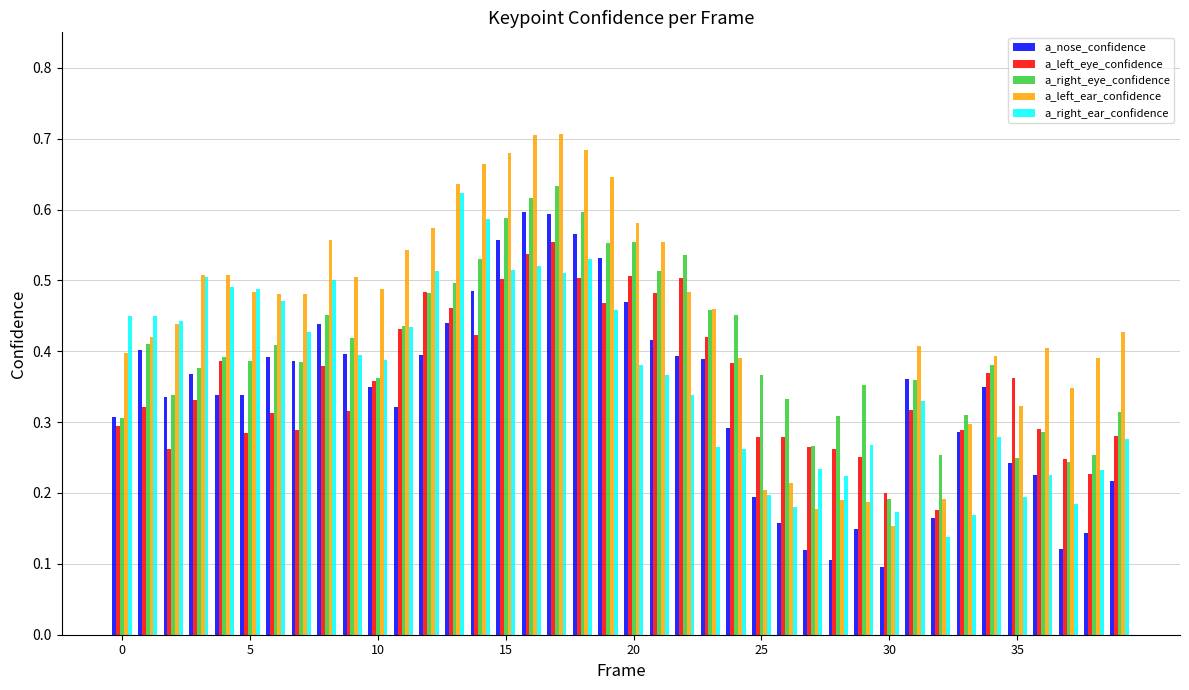

What are all the series names shown in the legend?

a_nose_confidence, a_left_eye_confidence, a_right_eye_confidence, a_left_ear_confidence, a_right_ear_confidence